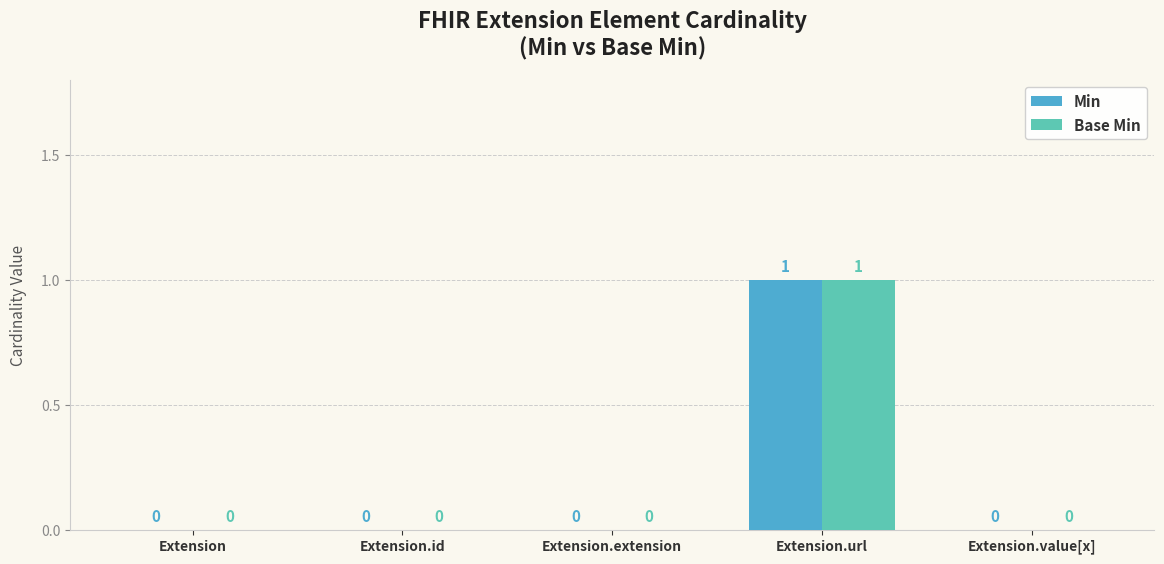

Count the Base Min values in the range 0 to 1.

5